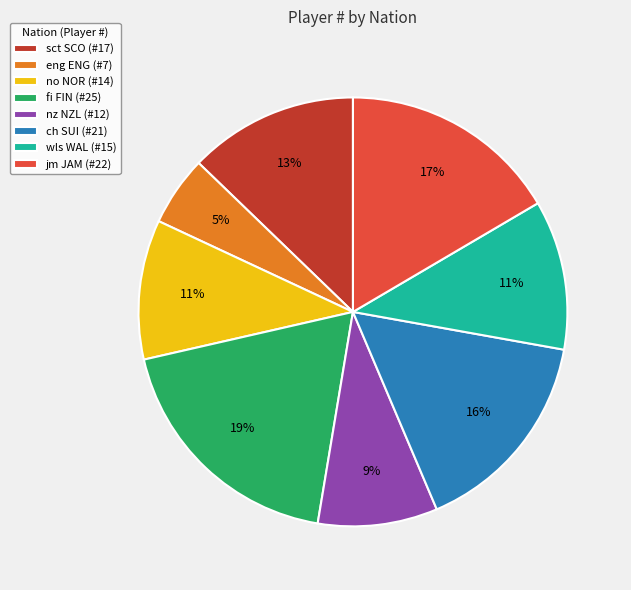

What is the ratio of the value at fi FIN (#25) to the value at nz NZL (#12)?

2.1